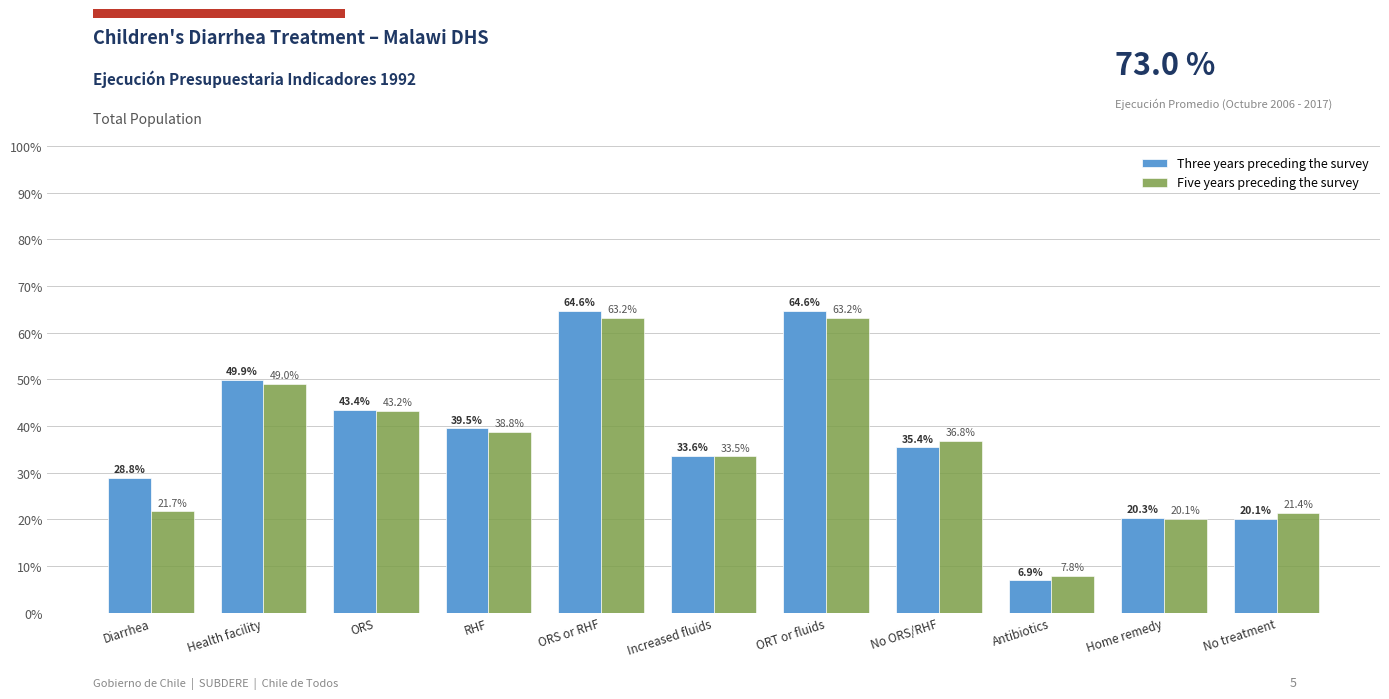

Rank the series at Home remedy from highest to lowest value.

Three years preceding the survey, Five years preceding the survey